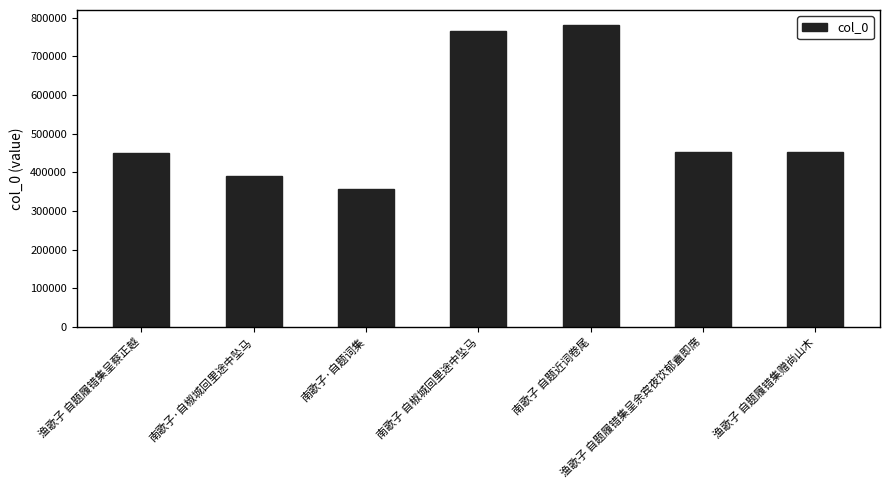

What position from the left is 渔歌子 自题履错集赠尚山木?

7